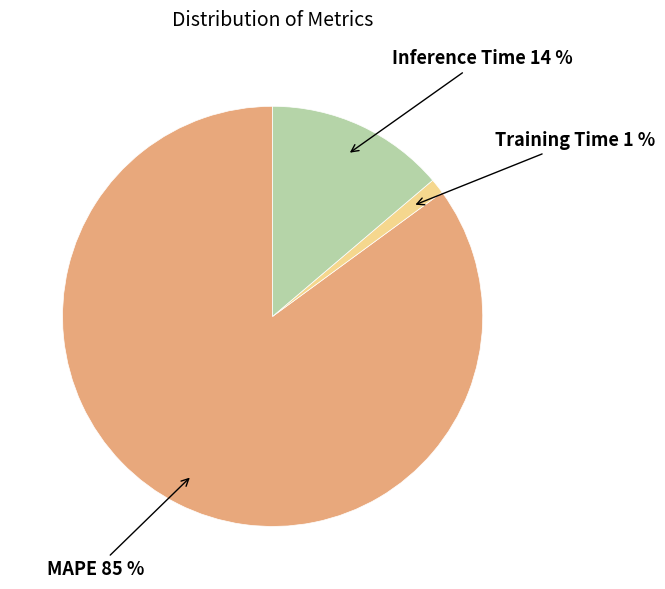

To the nearest percent, what is the average slice percentage?

33%